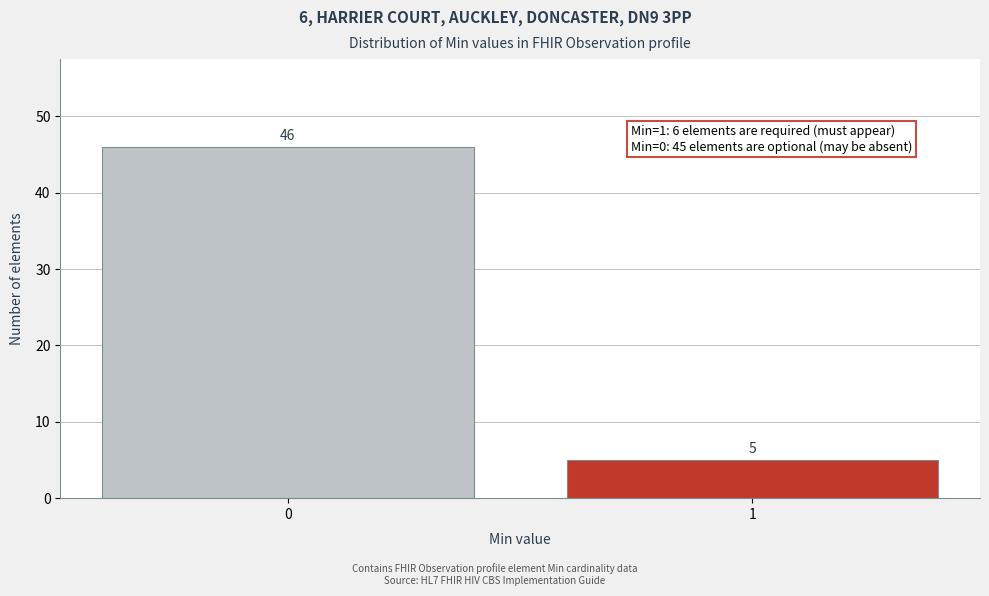

Reading left to right, transcribe all the data shown in this chart.

0=46	1=5